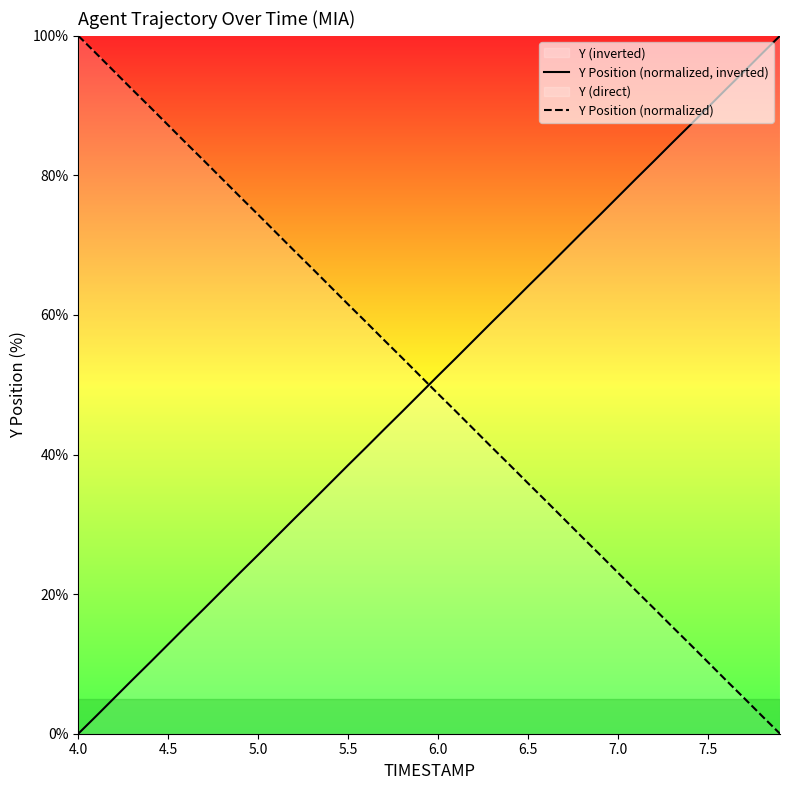

Which category has the lowest value across all series?

4.0